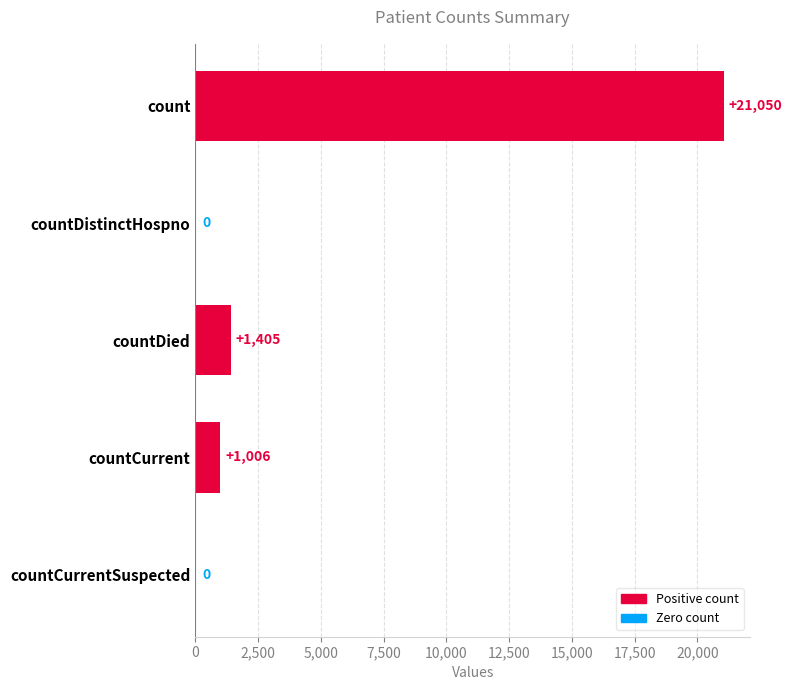

How many values are above zero?

3